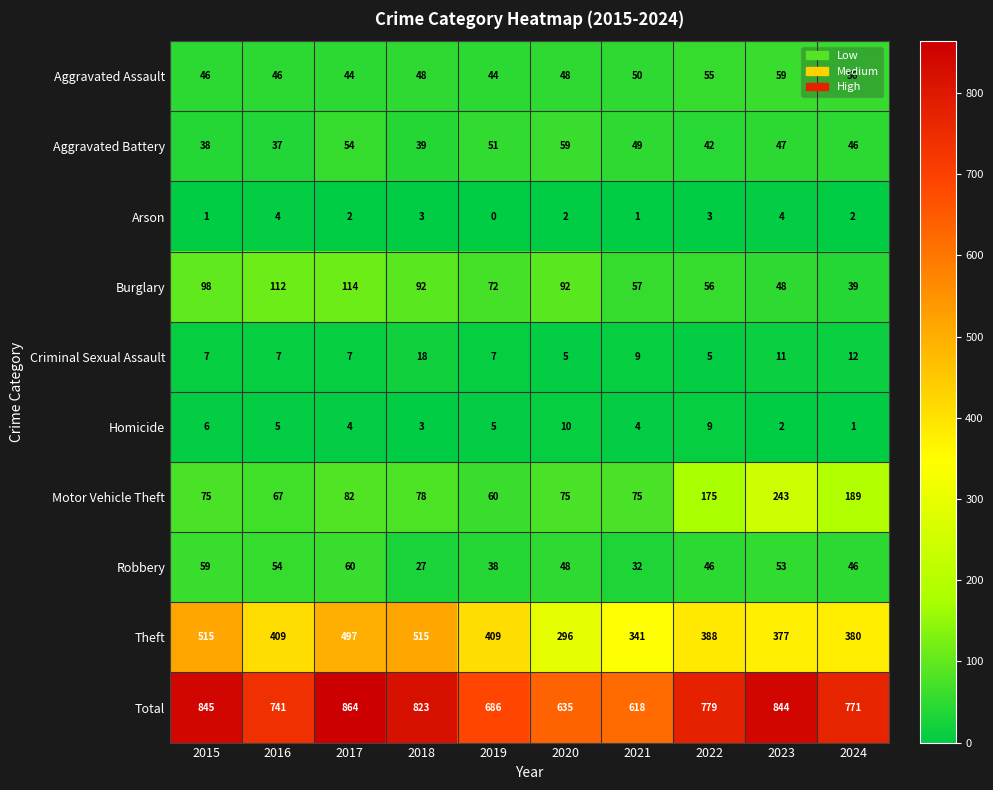

Which series has the widest spread of values?

Total